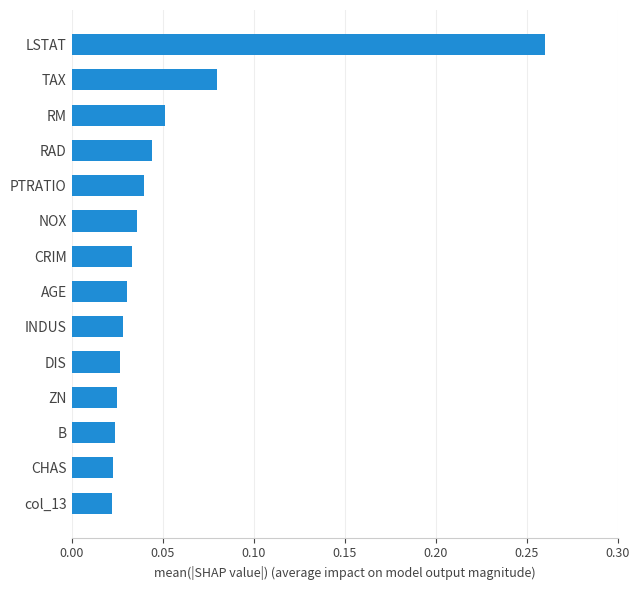

True or false: the data shows 0.1 at CRIM.

False